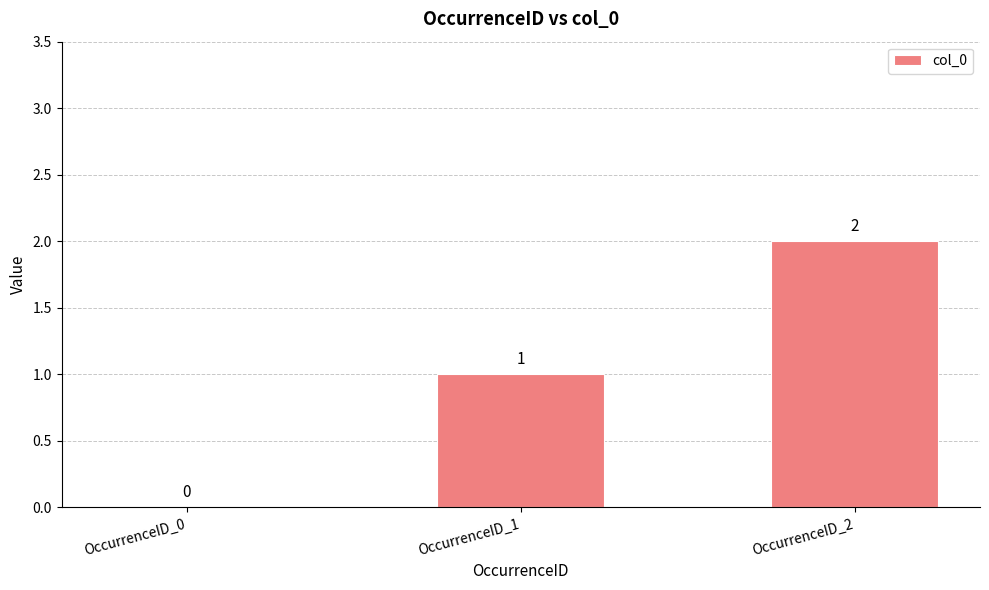

Where is the data nearest to the value 1?

OccurrenceID_1